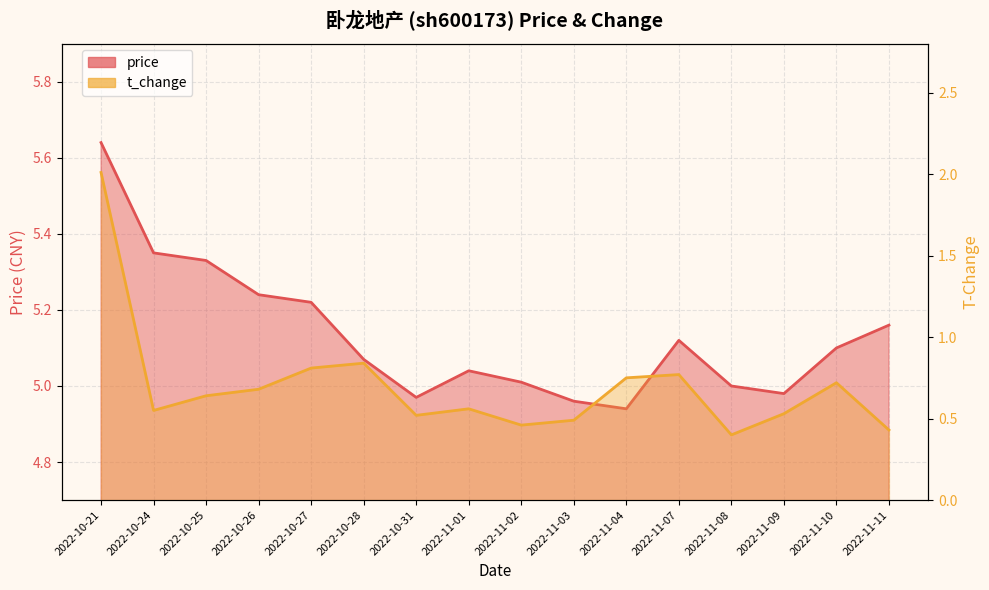

Which category has the highest value in the t_change series?

2022-10-21